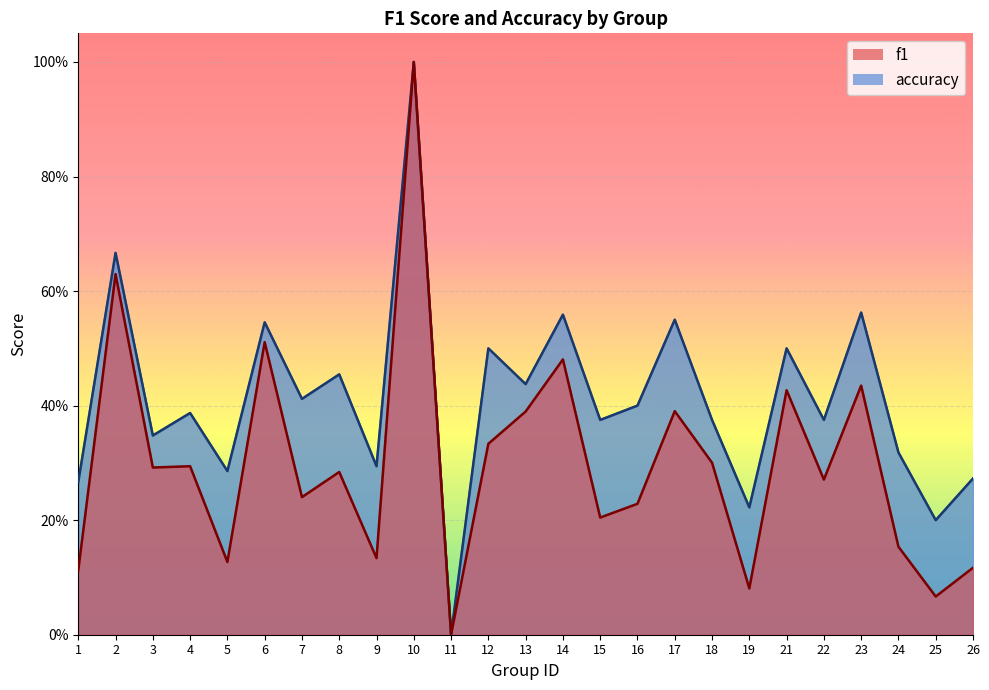

True or false: f1 and accuracy intersect in this chart.

False